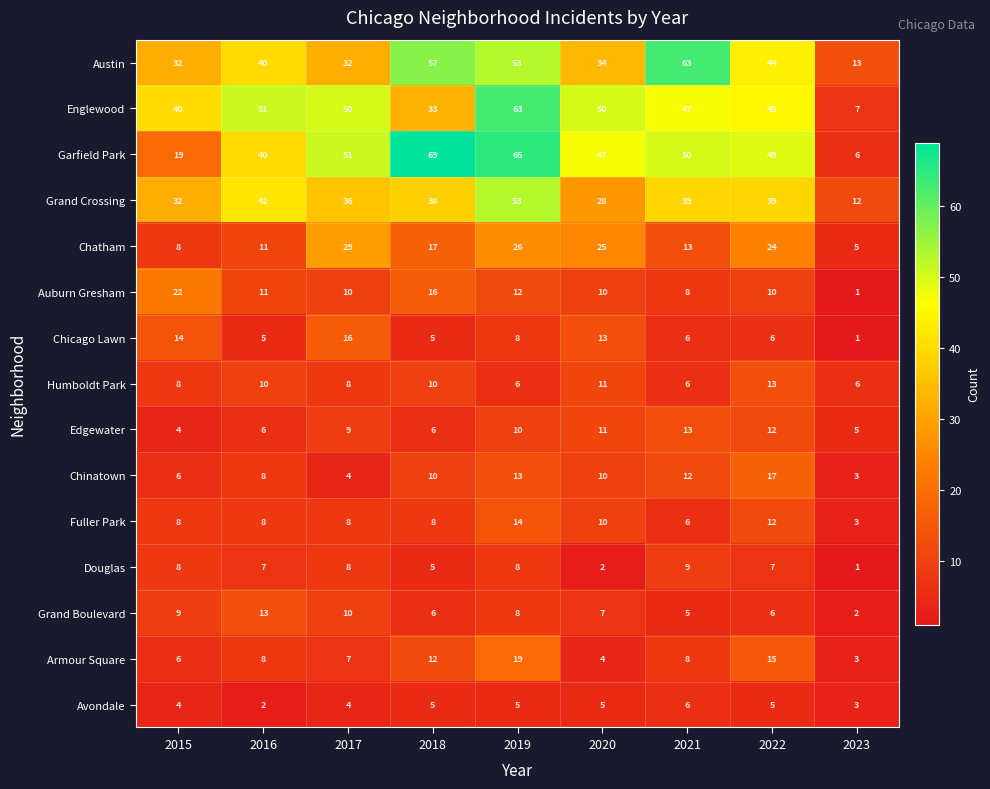

At which category does the chart reach its minimum across all series?

2023